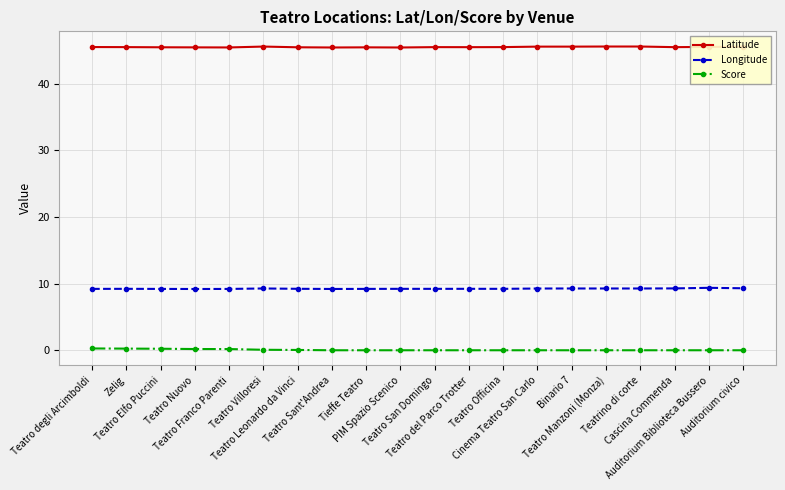

What is the total value across all series at Teatro Sant'Andrea?

54.7